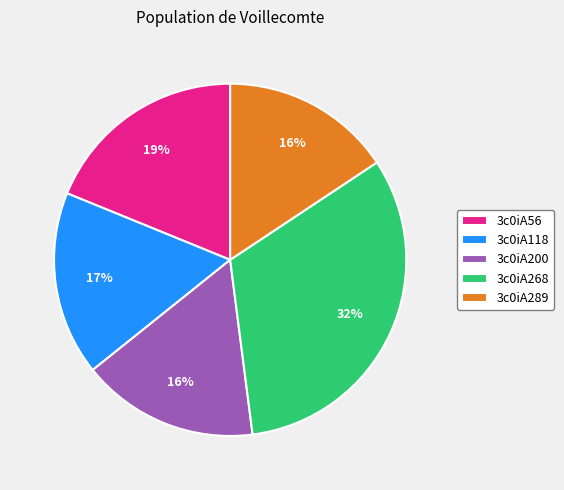

Which slice is the largest?

3c0iA268